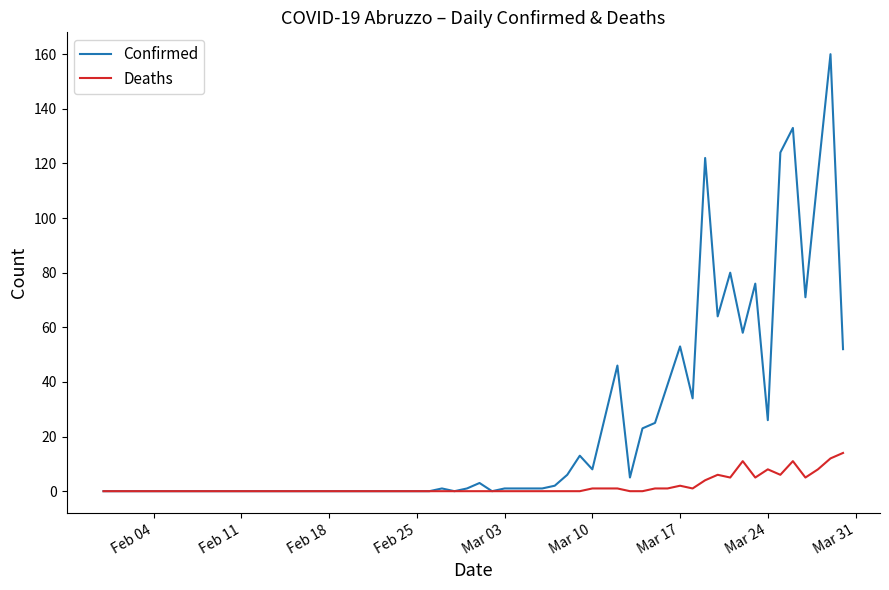

Which series has the largest total across all categories?

Confirmed